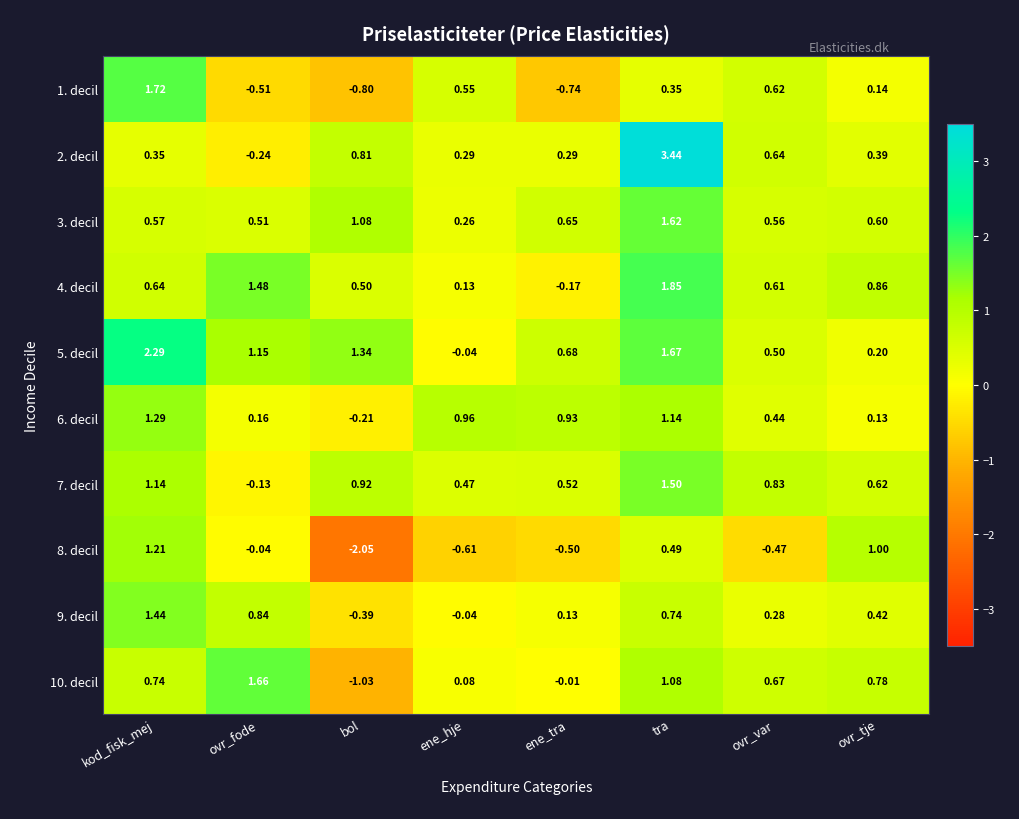

At which label does 1. decil first exceed 0?

kod_fisk_mej